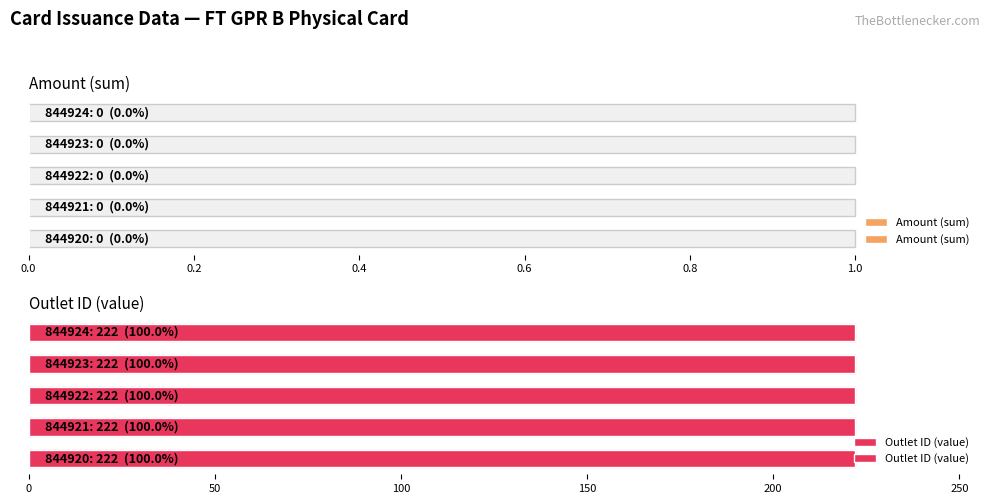

The value of outletid at 844924 is 292. True or false?

False